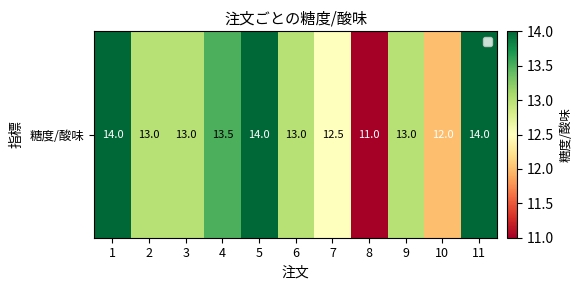

Rank the categories by value from lowest to highest.

8, 10, 7, 2, 3, 6, 9, 4, 1, 5, 11